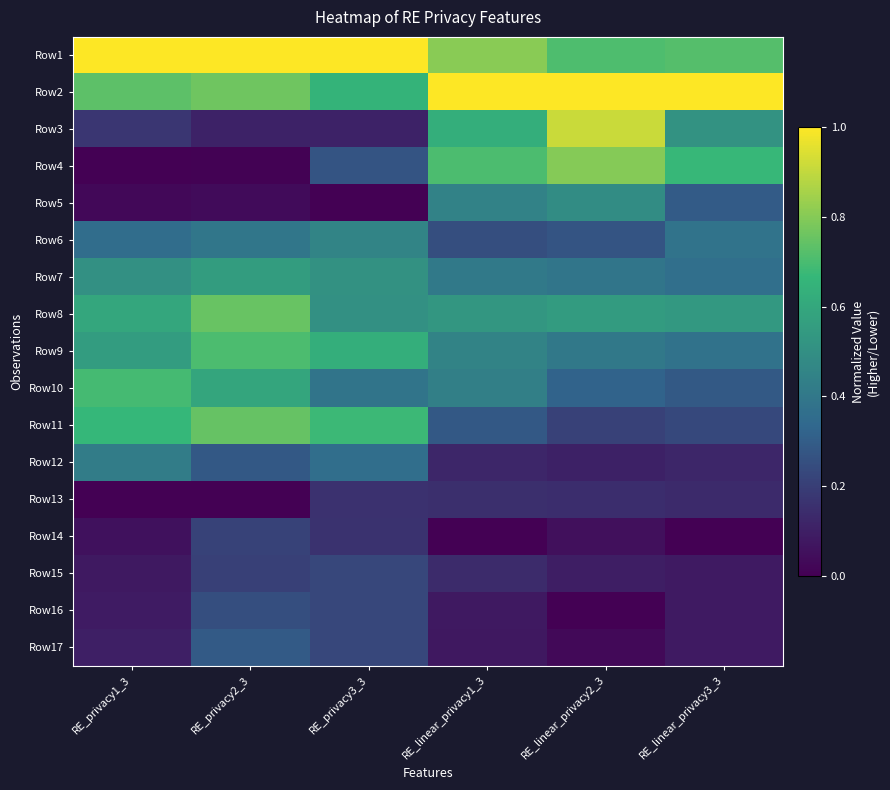

At how many categories does at least one series exceed 0?

6